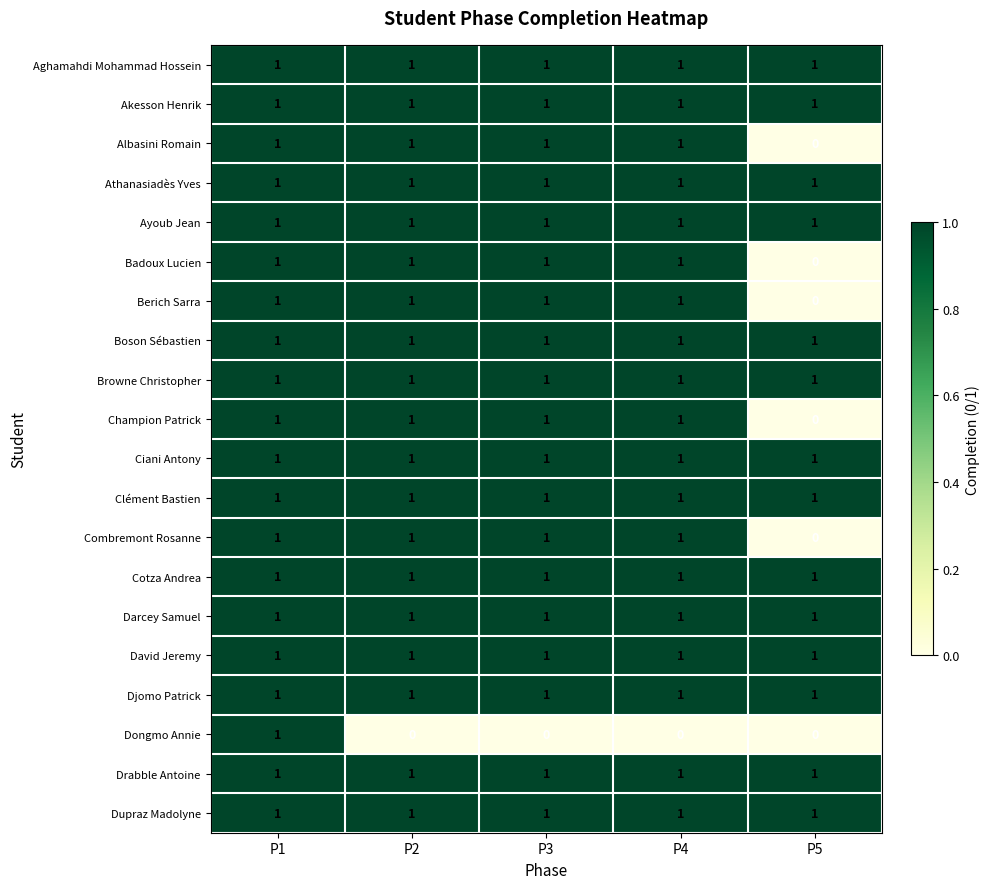

What is the sum of all Boson Sébastien values?

5